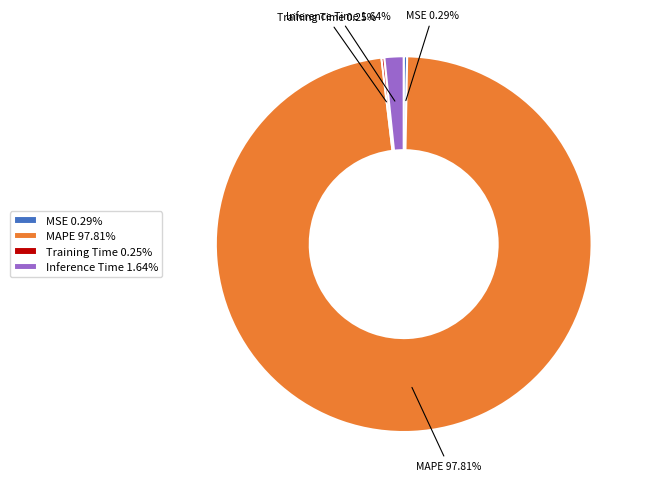

Which slice is the largest?

MAPE